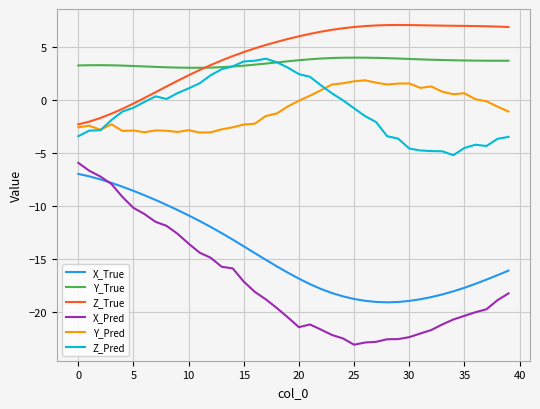

What is the smallest value displayed?

-23.0